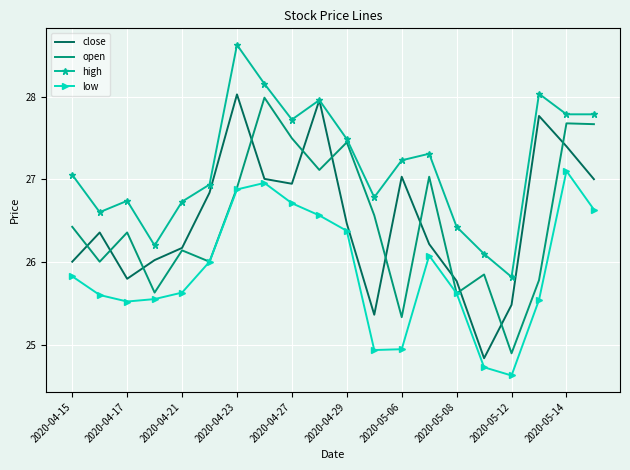

How many interior local valleys does the close series have?

4